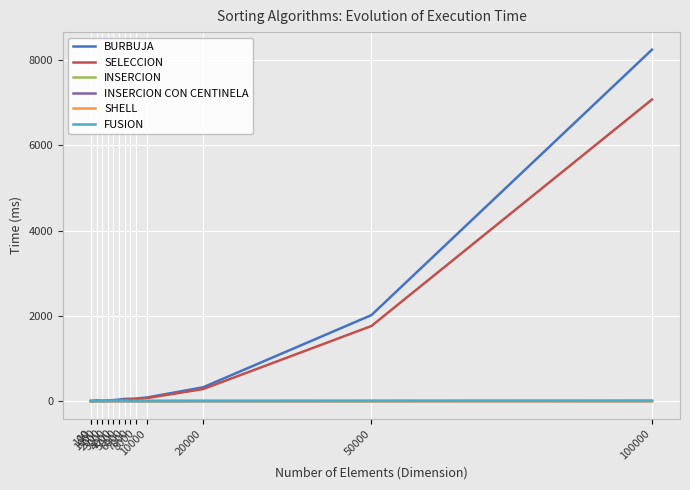

At how many categories does at least one series exceed 2248?

1